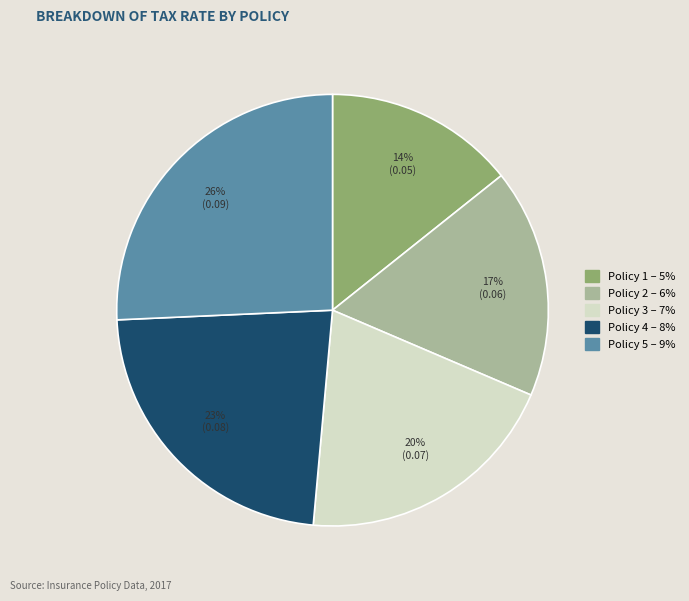

To the nearest percent, what percentage of the pie is Policy 4?

23%